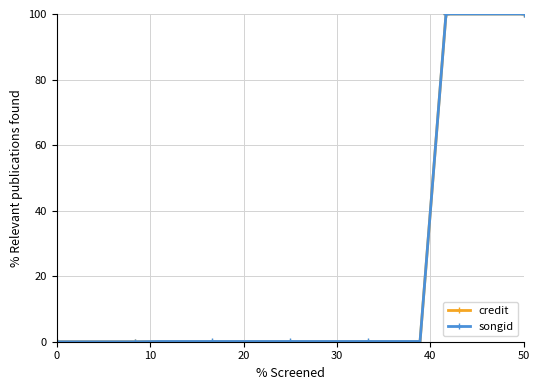

What is the average value of the credit series?

21.1